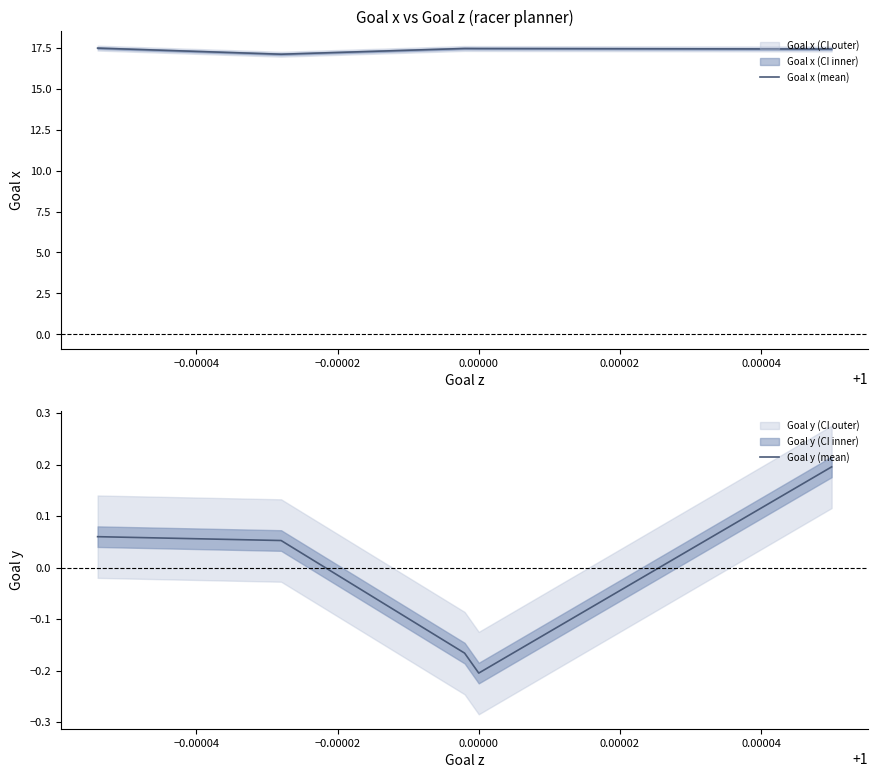

Is the value of Goal y (mean) at −0.00002 greater than the value of Goal x (mean) at 11?

No